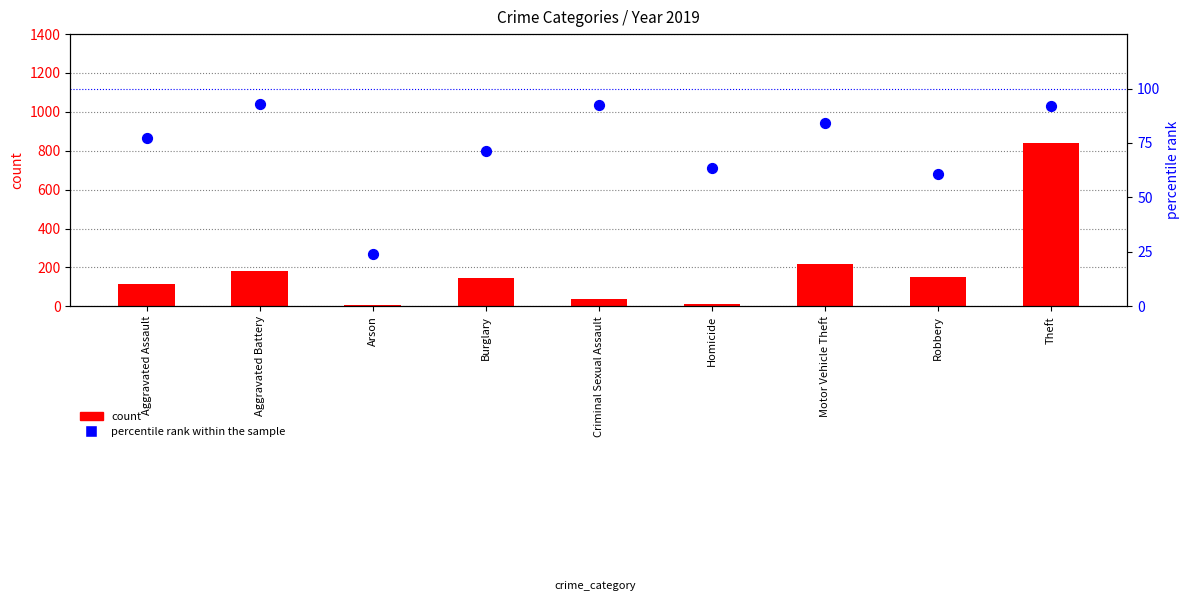

Is the value of count at Aggravated Battery greater than the value of percentile rank within the sample at Arson?

Yes